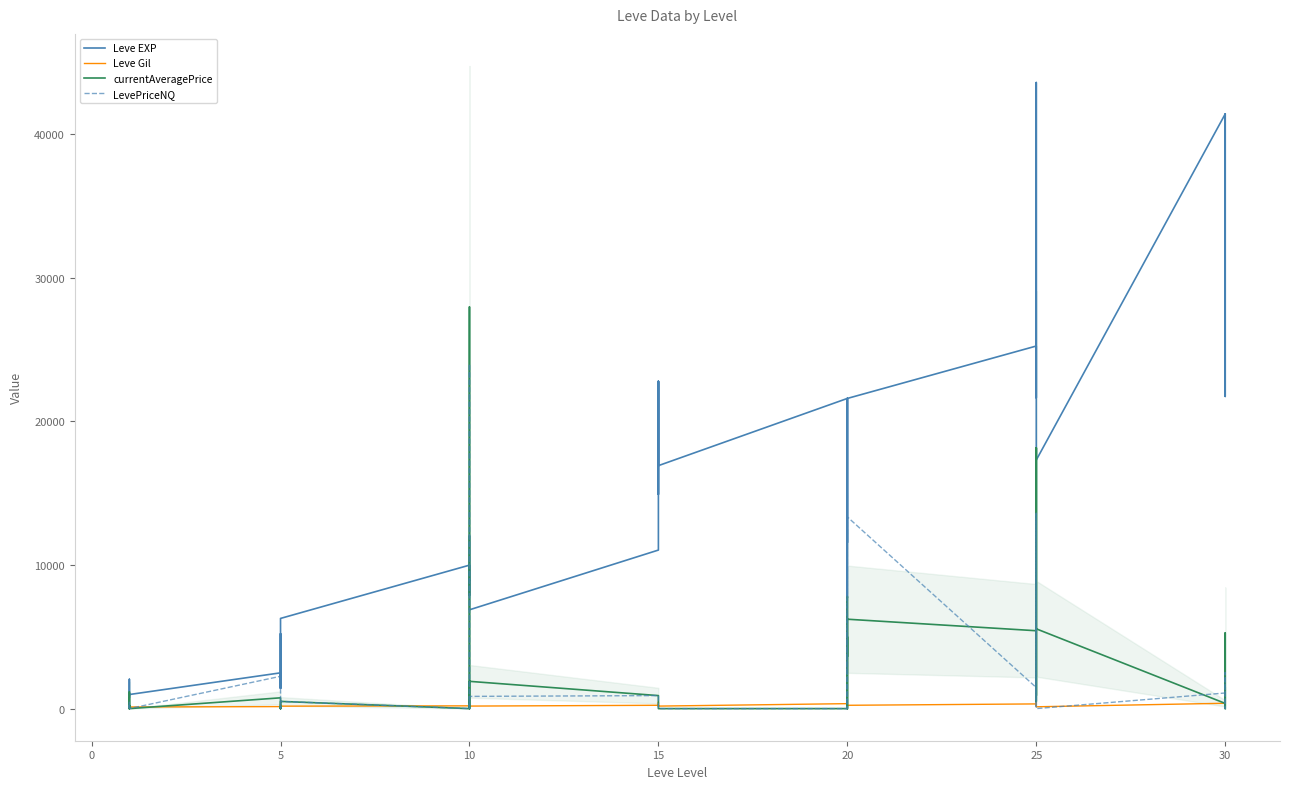

Reading left to right, list all the values displayed in this chart.

Leve EXP: 800.0	2040.0	1330.0	1330.0	800.0	980.0	2490.0	1420.0	5220.0	1420.0	3600.0	6280.0	9990.0	8930.0	12030.0	7880.0	8930.0	6880.0	11040.0	22790.0	14920.0	22790.0	16920.0	16920.0	21600.0	11560.0	17120.0	21600.0	7710.0	21600.0	25250.0	21650.0	26160.0	36390.0	43600.0	17310.0	41410.0	41410.0	21740.0	41410.0
Leve Gil: 113.0	114.0	114.0	115.0	112.0	112.0	139.0	169.0	293.0	140.0	170.0	169.0	191.0	169.0	230.0	168.0	284.0	175.0	230.0	468.0	172.0	234.0	170.0	174.0	344.0	101.0	485.0	281.0	101.0	230.0	326.0	229.0	203.0	379.0	715.0	126.0	372.0	296.0	175.0	440.0
currentAveragePrice: 734.5	0.0	235.2	0.0	1163.5	0.0	750.0	211.7	0.0	151.7	0.0	500.0	0.0	2035.6	27969.0	3512.9	0.0	1897.9	905.2	0.0	0.0	0.0	0.0	0.0	0.0	5000.0	3616.8	7799.8	0.0	6224.8	5422.0	497.2	18158.6	905.2	18158.6	5555.0	362.2	5269.1	0.0	1445.6
LevePriceNQ: 481.5	0.0	235.2	0.0	125.6	0.0	2250.0	214.1	0.0	151.7	0.0	500.0	0.0	6106.9	24008.0	0.0	0.0	850.7	905.2	0.0	0.0	0.0	0.0	0.0	0.0	15000.0	2729.3	5400.0	0.0	13350.0	1466.5	140.6	13598.0	905.2	13598.0	0.0	1086.8	2512.5	0.0	2091.3